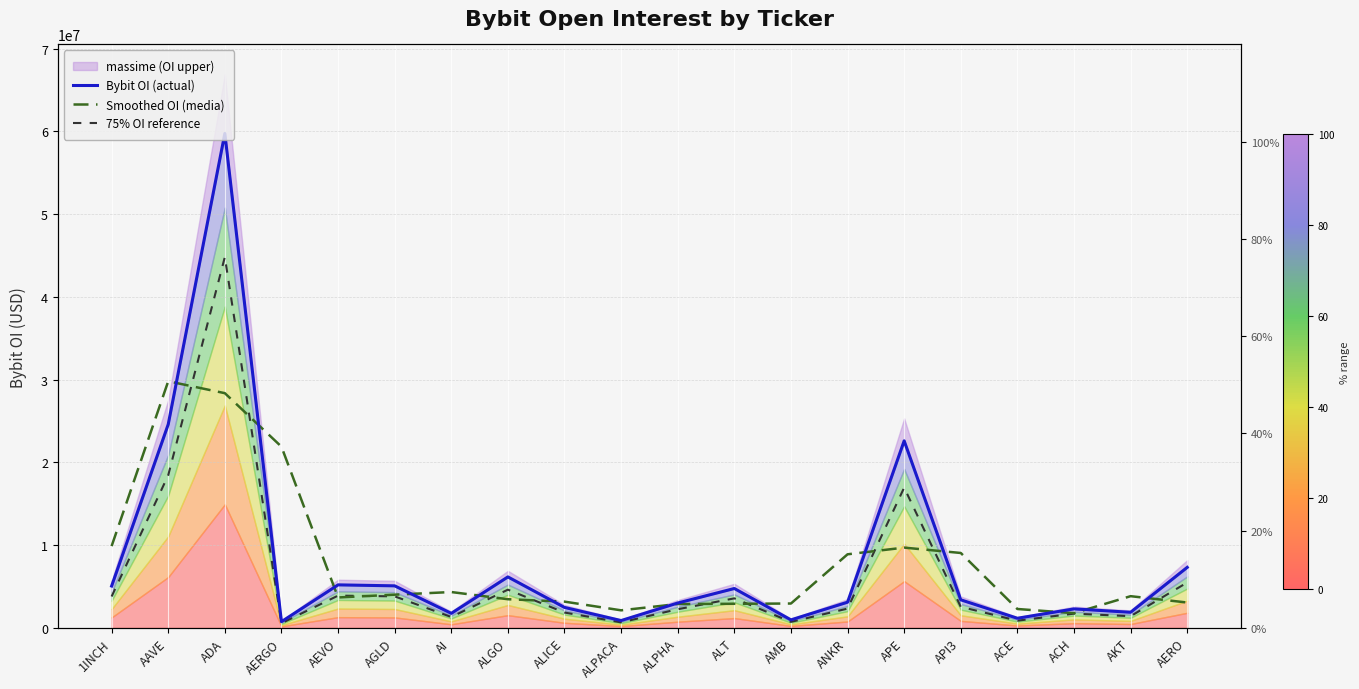

Rank the categories by Bybit OI (actual) value from highest to lowest.

ADA, AAVE, APE, AERO, ALGO, AEVO, AGLD, 1INCH, ALT, API3, ANKR, ALPHA, ALICE, ACH, AKT, AI, ACE, AMB, ALPACA, AERGO